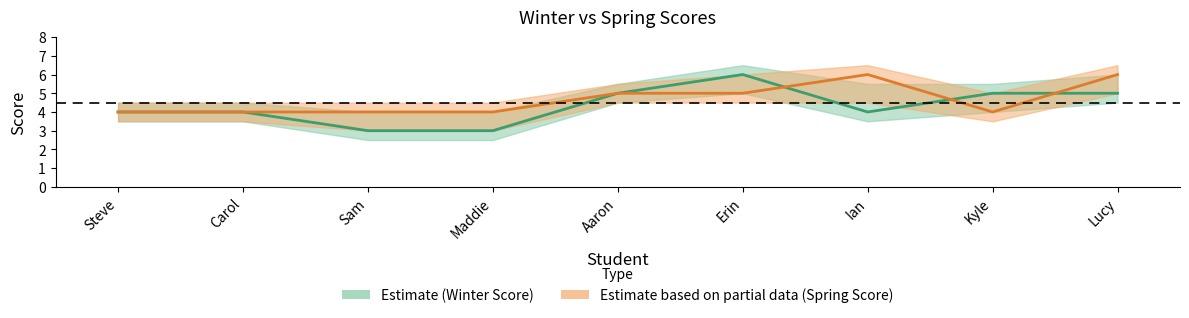

How many intersections are there between score_spring and score_winter?

3